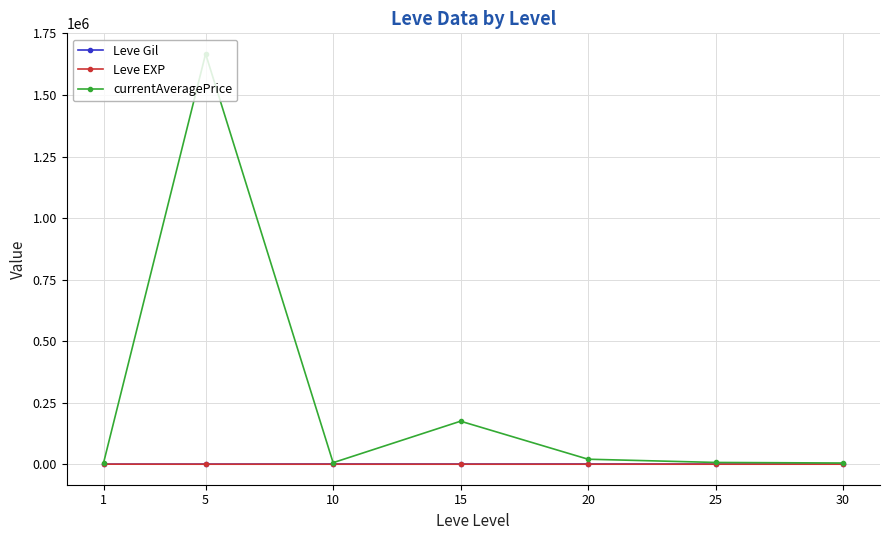

What is the difference between the Leve Gil values at 15 and 1?

387.5